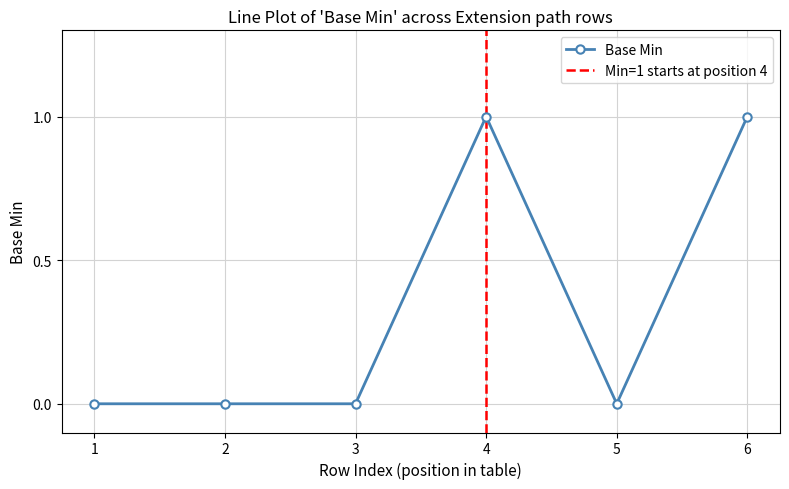

What is the difference between the maximum and minimum values?

1